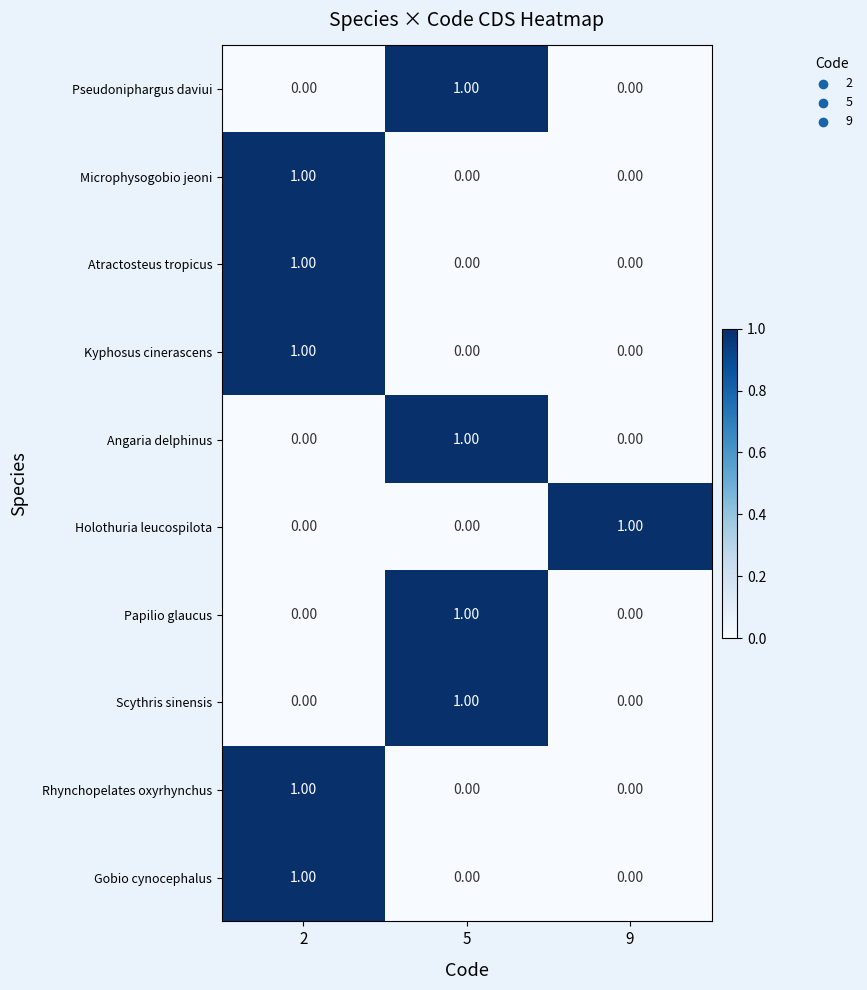

How many series are shown in this chart?

10